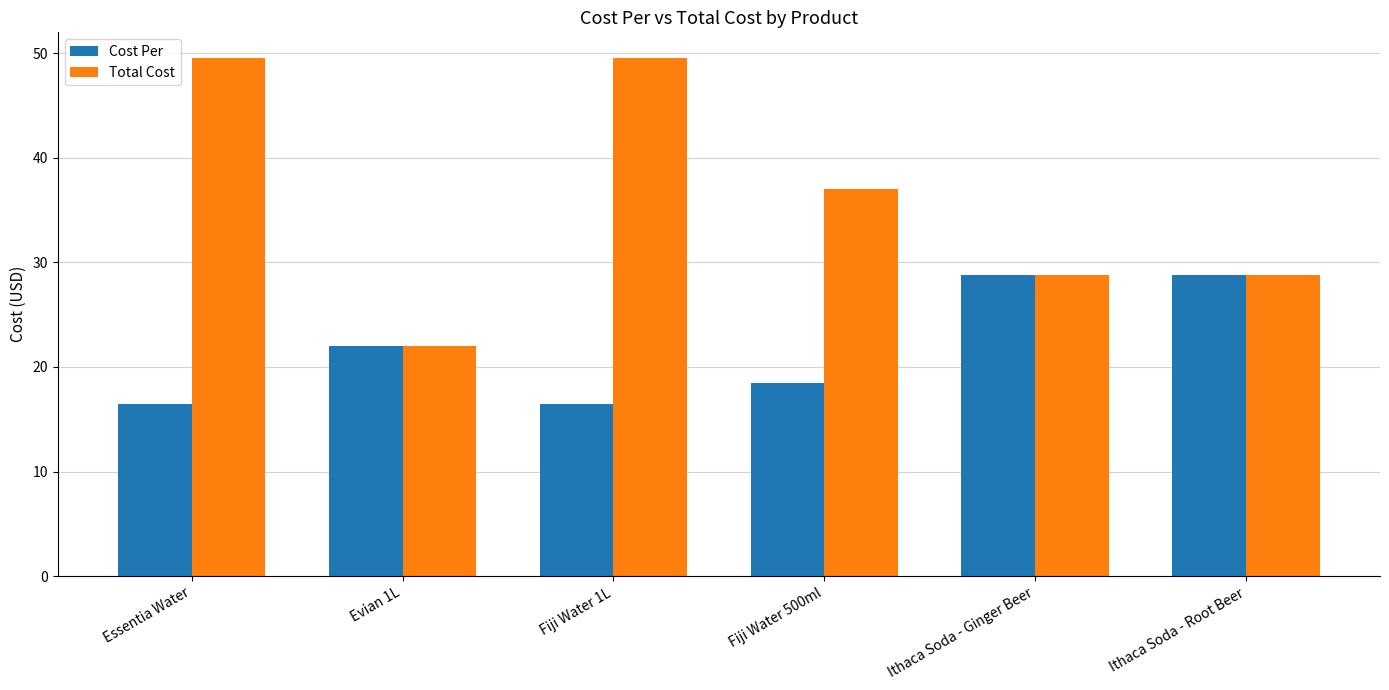

What are all the series names shown in the legend?

Cost Per, Total Cost